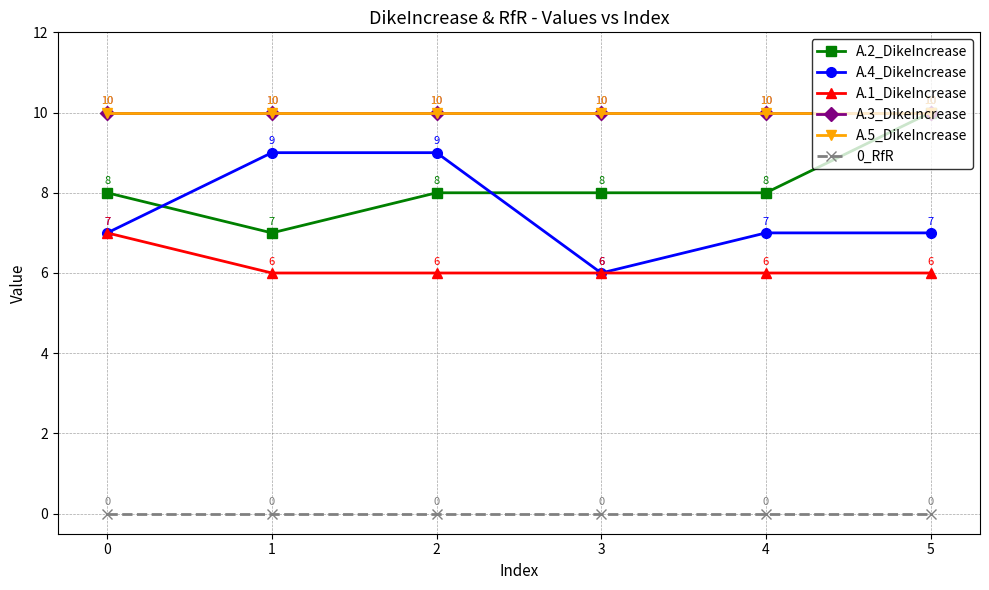

True or false: A.3_DikeIncrease and A.5_DikeIncrease cross at least once.

False